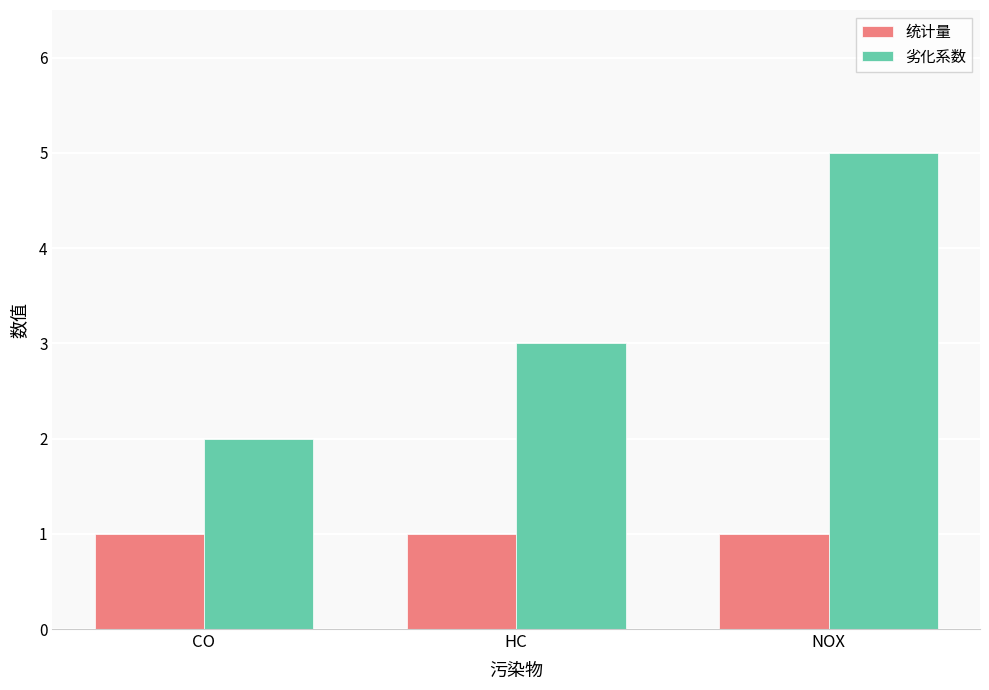

Which category has the lowest value in the 劣化系数 series?

CO